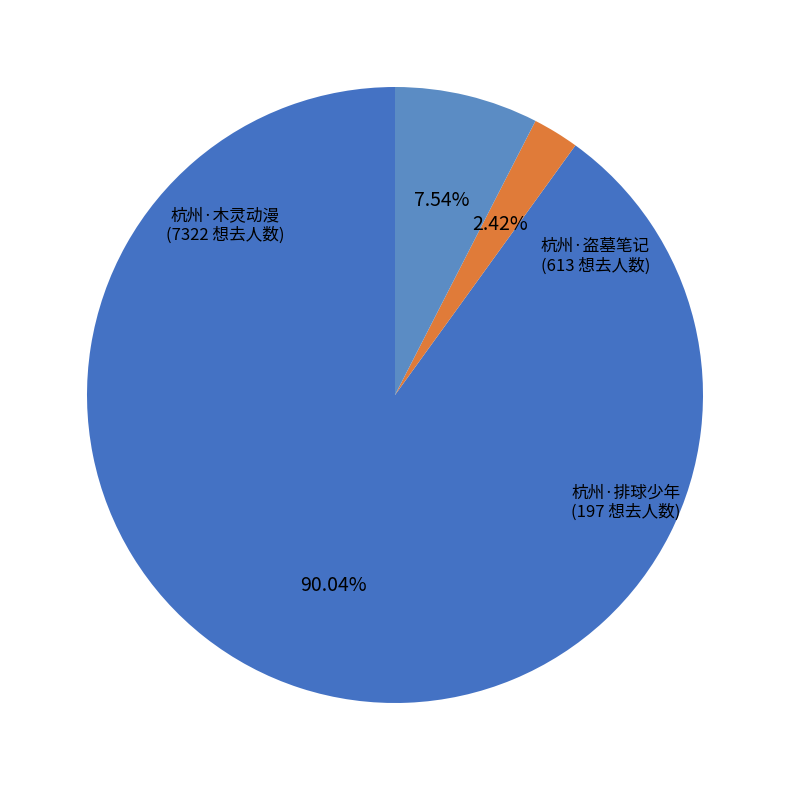

How many slices are in this pie chart?

3